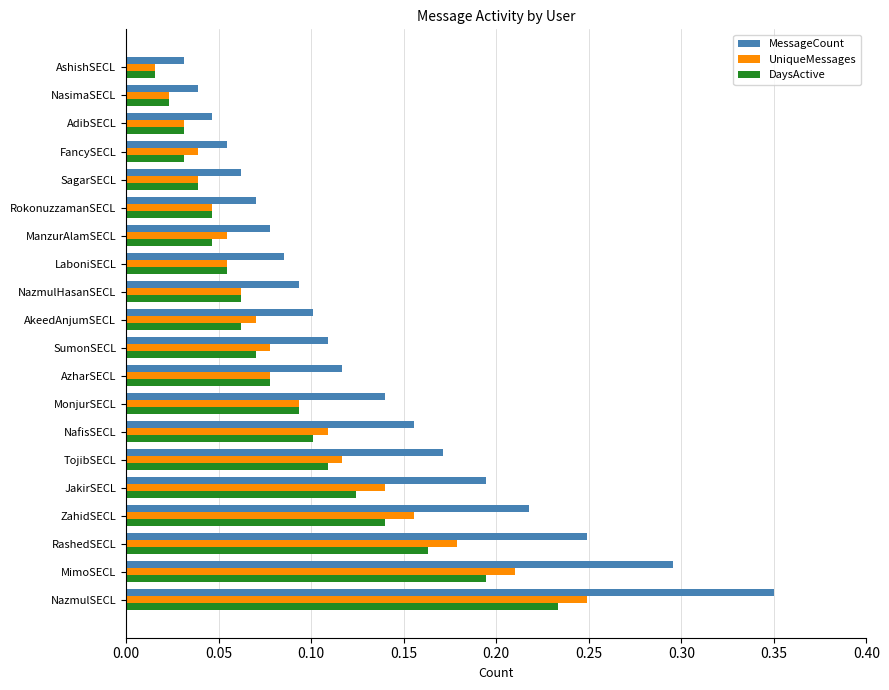

Between RashedSECL and ZahidSECL, which series saw the biggest shift?

MessageCount